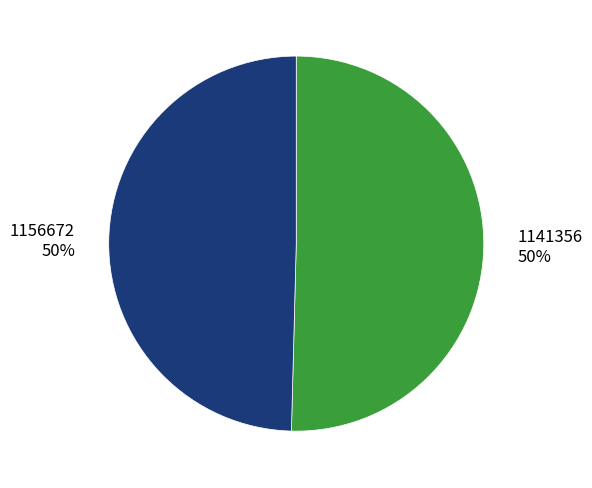

What is the ratio of the value at 1156672 to the value at 1141356?

1.0